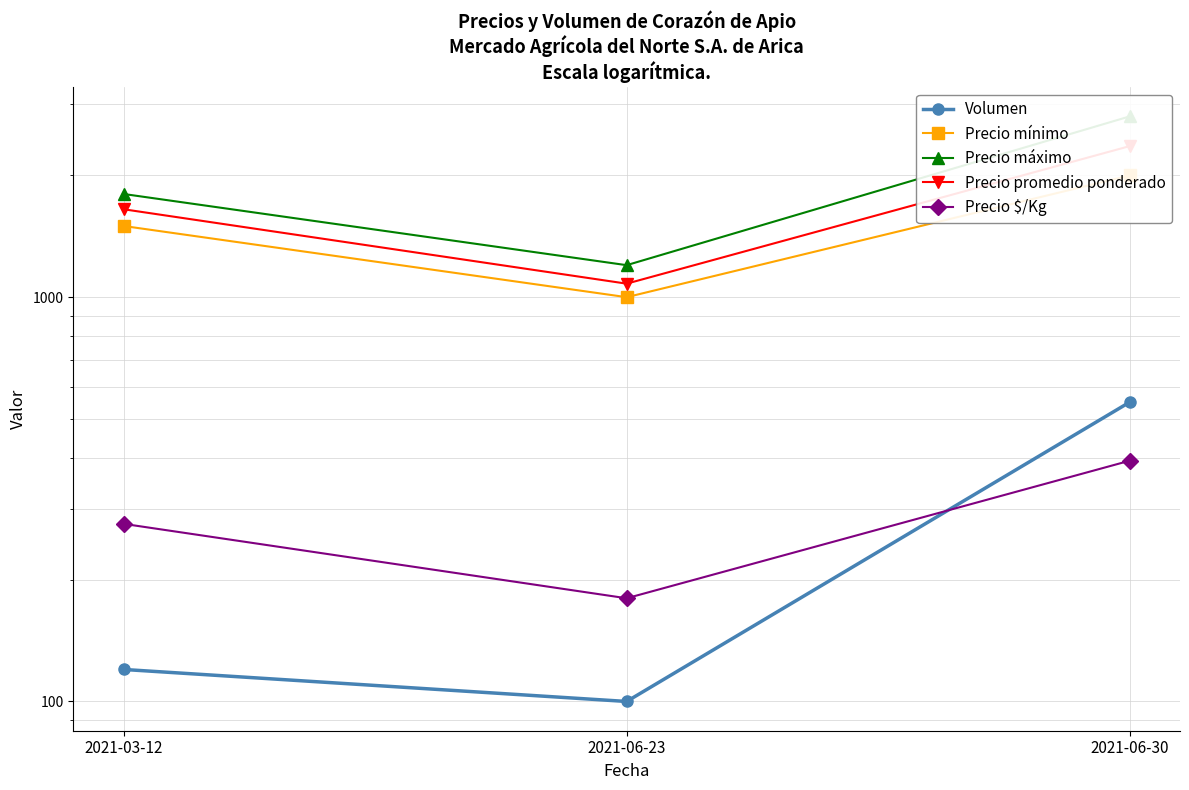

Which series has the largest total across all categories?

Precio máximo